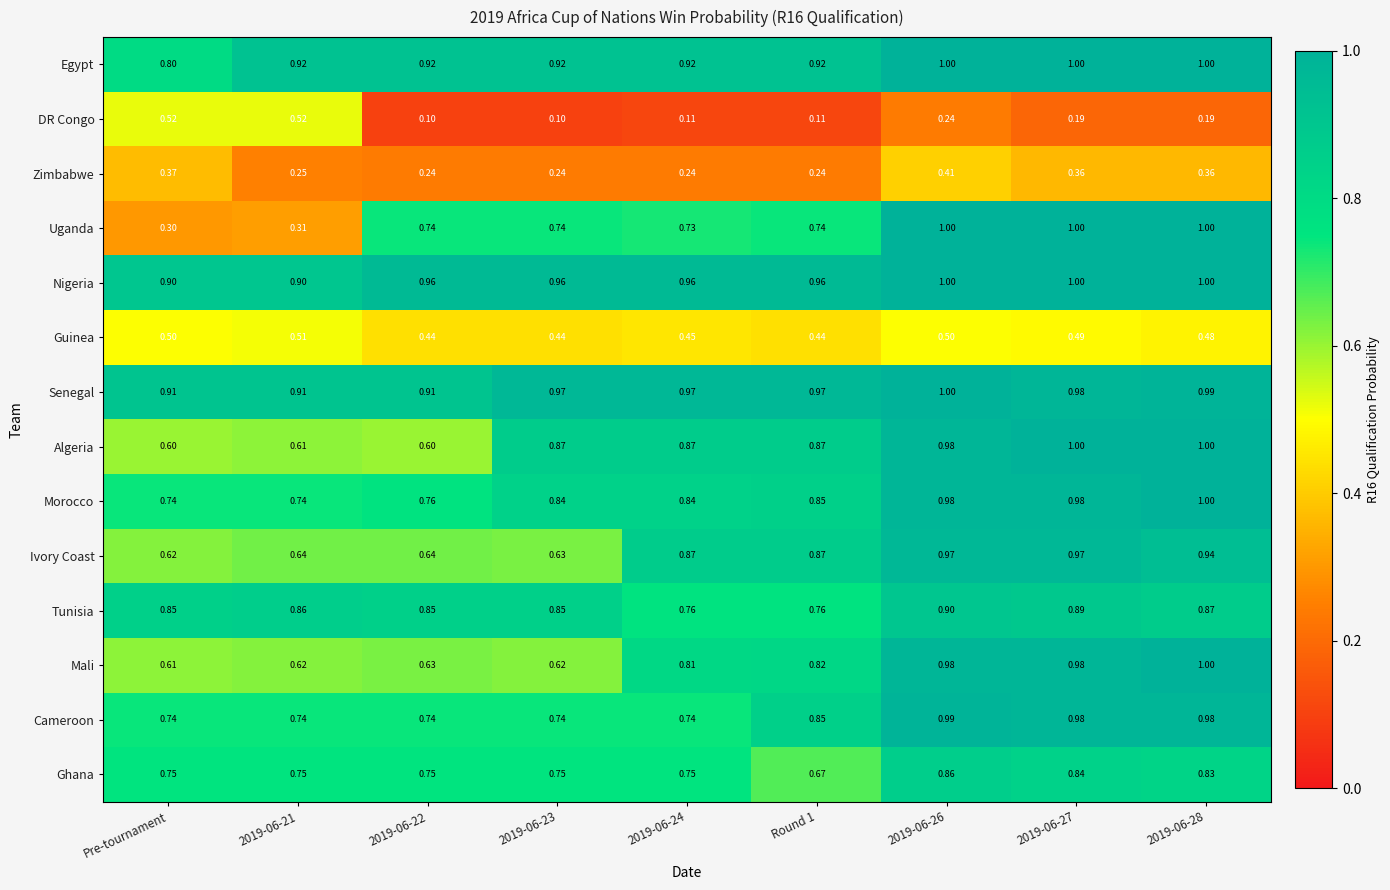

Between 2019-06-24 and 2019-06-28, which series saw the biggest shift?

Uganda